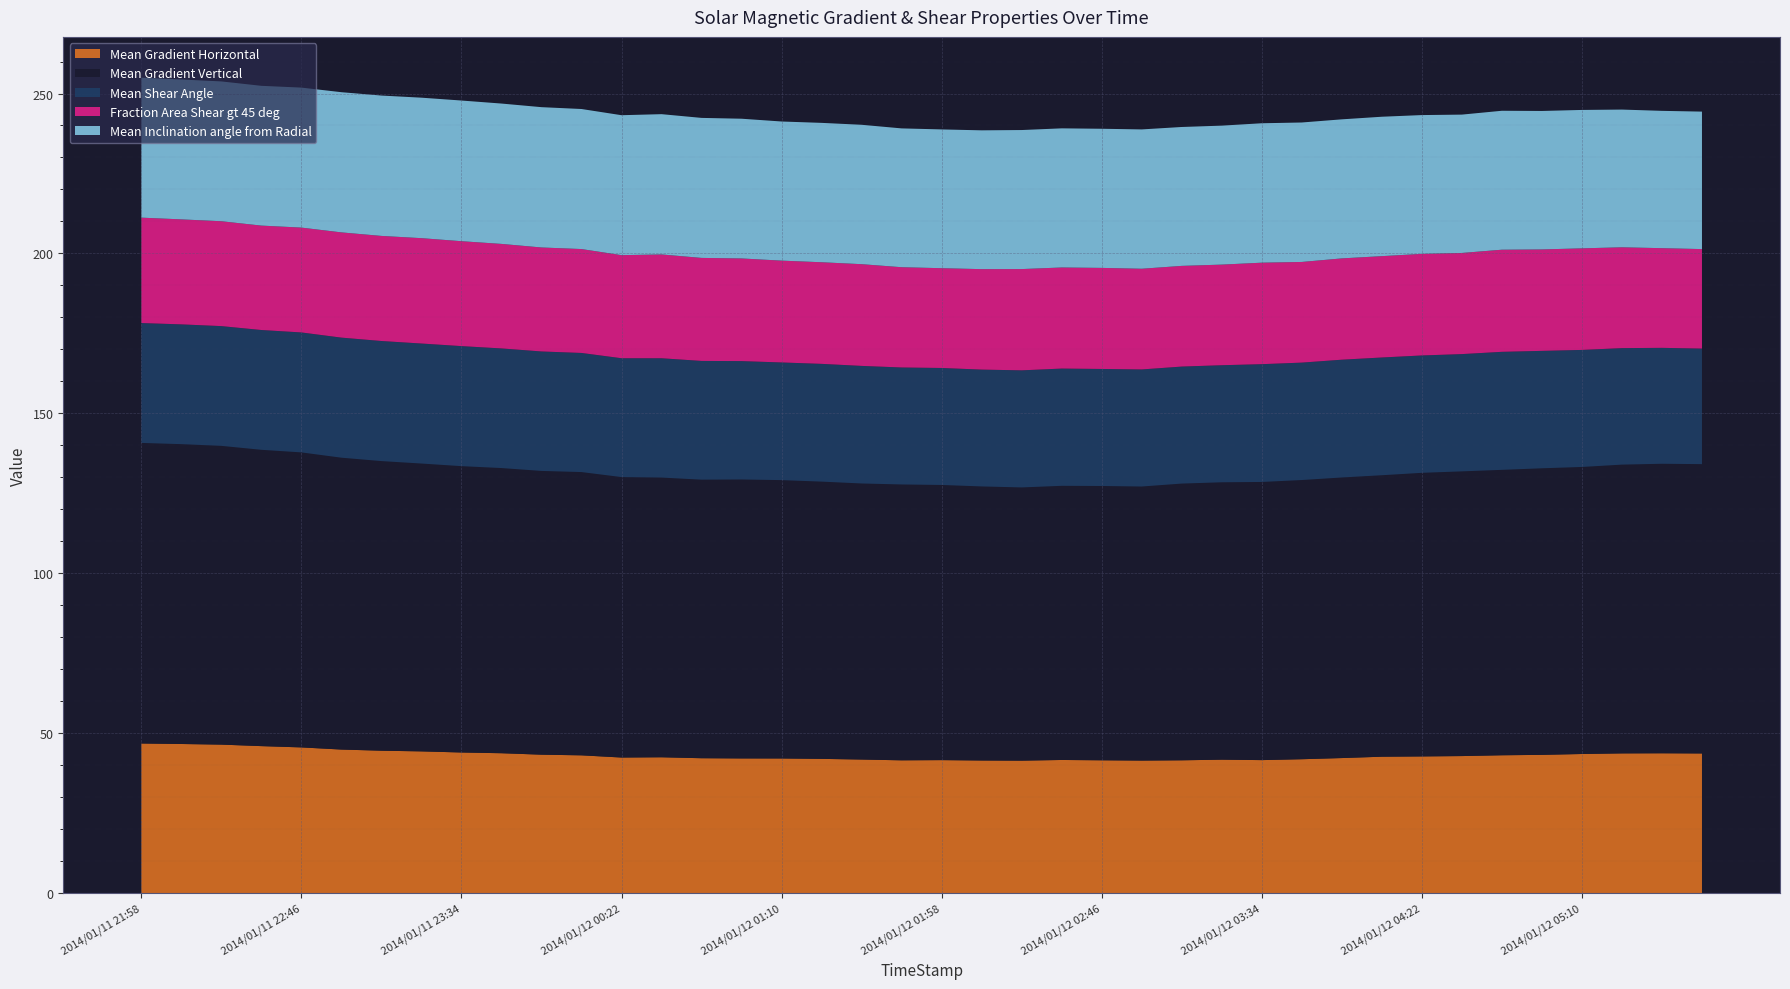

Reading left to right, extract all data points from this chart.

Mean Gradient Horizontal: 2014/01/11 21:58=46.8	2014/01/11 22:10=46.7	2014/01/11 22:22=46.5	2014/01/11 22:34=46.0	2014/01/11 22:46=45.6	2014/01/11 22:58=44.9	2014/01/11 23:10=44.6	2014/01/11 23:22=44.4	2014/01/11 23:34=44.0	2014/01/11 23:46=43.8	2014/01/11 23:58=43.3	2014/01/12 00:10=43.1	2014/01/12 00:22=42.4	2014/01/12 00:34=42.5	2014/01/12 00:46=42.2	2014/01/12 00:58=42.2	2014/01/12 01:10=42.1	2014/01/12 01:22=42.0	2014/01/12 01:34=41.8	2014/01/12 01:46=41.6	2014/01/12 01:58=41.6	2014/01/12 02:10=41.5	2014/01/12 02:22=41.5	2014/01/12 02:34=41.7	2014/01/12 02:46=41.6	2014/01/12 02:58=41.5	2014/01/12 03:10=41.6	2014/01/12 03:22=41.8	2014/01/12 03:34=41.6	2014/01/12 03:46=41.9	2014/01/12 03:58=42.3	2014/01/12 04:10=42.7	2014/01/12 04:22=42.8	2014/01/12 04:34=42.9	2014/01/12 04:46=43.1	2014/01/12 04:58=43.3	2014/01/12 05:10=43.5	2014/01/12 05:22=43.7	2014/01/12 05:34=43.8	2014/01/12 05:46=43.7
Mean Gradient Vertical: 2014/01/11 21:58=94.0	2014/01/11 22:10=93.7	2014/01/11 22:22=93.4	2014/01/11 22:34=92.6	2014/01/11 22:46=92.2	2014/01/11 22:58=91.2	2014/01/11 23:10=90.5	2014/01/11 23:22=90.0	2014/01/11 23:34=89.5	2014/01/11 23:46=89.1	2014/01/11 23:58=88.7	2014/01/12 00:10=88.5	2014/01/12 00:22=87.7	2014/01/12 00:34=87.4	2014/01/12 00:46=87.1	2014/01/12 00:58=87.2	2014/01/12 01:10=87.0	2014/01/12 01:22=86.7	2014/01/12 01:34=86.3	2014/01/12 01:46=86.2	2014/01/12 01:58=86.0	2014/01/12 02:10=85.7	2014/01/12 02:22=85.4	2014/01/12 02:34=85.7	2014/01/12 02:46=85.7	2014/01/12 02:58=85.7	2014/01/12 03:10=86.5	2014/01/12 03:22=86.7	2014/01/12 03:34=86.9	2014/01/12 03:46=87.3	2014/01/12 03:58=87.7	2014/01/12 04:10=88.0	2014/01/12 04:22=88.6	2014/01/12 04:34=89.0	2014/01/12 04:46=89.2	2014/01/12 04:58=89.6	2014/01/12 05:10=89.7	2014/01/12 05:22=90.3	2014/01/12 05:34=90.5	2014/01/12 05:46=90.4
Mean Shear Angle: 2014/01/11 21:58=37.5	2014/01/11 22:10=37.4	2014/01/11 22:22=37.4	2014/01/11 22:34=37.4	2014/01/11 22:46=37.5	2014/01/11 22:58=37.5	2014/01/11 23:10=37.5	2014/01/11 23:22=37.5	2014/01/11 23:34=37.5	2014/01/11 23:46=37.4	2014/01/11 23:58=37.3	2014/01/12 00:10=37.2	2014/01/12 00:22=37.2	2014/01/12 00:34=37.3	2014/01/12 00:46=37.1	2014/01/12 00:58=37.0	2014/01/12 01:10=36.8	2014/01/12 01:22=36.8	2014/01/12 01:34=36.8	2014/01/12 01:46=36.6	2014/01/12 01:58=36.6	2014/01/12 02:10=36.5	2014/01/12 02:22=36.6	2014/01/12 02:34=36.7	2014/01/12 02:46=36.6	2014/01/12 02:58=36.6	2014/01/12 03:10=36.6	2014/01/12 03:22=36.6	2014/01/12 03:34=36.8	2014/01/12 03:46=36.7	2014/01/12 03:58=36.8	2014/01/12 04:10=36.8	2014/01/12 04:22=36.7	2014/01/12 04:34=36.7	2014/01/12 04:46=36.9	2014/01/12 04:58=36.7	2014/01/12 05:10=36.6	2014/01/12 05:22=36.4	2014/01/12 05:34=36.2	2014/01/12 05:46=36.1
Fraction Area Shear gt 45 deg: 2014/01/11 21:58=32.9	2014/01/11 22:10=32.8	2014/01/11 22:22=32.8	2014/01/11 22:34=32.6	2014/01/11 22:46=32.8	2014/01/11 22:58=32.9	2014/01/11 23:10=32.8	2014/01/11 23:22=32.9	2014/01/11 23:34=32.8	2014/01/11 23:46=32.7	2014/01/11 23:58=32.5	2014/01/12 00:10=32.5	2014/01/12 00:22=32.2	2014/01/12 00:34=32.5	2014/01/12 00:46=32.2	2014/01/12 00:58=32.1	2014/01/12 01:10=31.8	2014/01/12 01:22=31.8	2014/01/12 01:34=31.8	2014/01/12 01:46=31.3	2014/01/12 01:58=31.2	2014/01/12 02:10=31.4	2014/01/12 02:22=31.7	2014/01/12 02:34=31.6	2014/01/12 02:46=31.6	2014/01/12 02:58=31.5	2014/01/12 03:10=31.5	2014/01/12 03:22=31.4	2014/01/12 03:34=31.7	2014/01/12 03:46=31.5	2014/01/12 03:58=31.7	2014/01/12 04:10=31.7	2014/01/12 04:22=31.8	2014/01/12 04:34=31.6	2014/01/12 04:46=31.9	2014/01/12 04:58=31.7	2014/01/12 05:10=31.8	2014/01/12 05:22=31.5	2014/01/12 05:34=31.2	2014/01/12 05:46=31.1
Mean Inclination angle from Radial: 2014/01/11 21:58=43.8	2014/01/11 22:10=43.7	2014/01/11 22:22=43.7	2014/01/11 22:34=43.7	2014/01/11 22:46=43.8	2014/01/11 22:58=43.8	2014/01/11 23:10=43.9	2014/01/11 23:22=43.9	2014/01/11 23:34=44.0	2014/01/11 23:46=43.9	2014/01/11 23:58=43.9	2014/01/12 00:10=43.8	2014/01/12 00:22=43.7	2014/01/12 00:34=43.8	2014/01/12 00:46=43.8	2014/01/12 00:58=43.7	2014/01/12 01:10=43.5	2014/01/12 01:22=43.6	2014/01/12 01:34=43.6	2014/01/12 01:46=43.4	2014/01/12 01:58=43.4	2014/01/12 02:10=43.4	2014/01/12 02:22=43.5	2014/01/12 02:34=43.5	2014/01/12 02:46=43.5	2014/01/12 02:58=43.5	2014/01/12 03:10=43.4	2014/01/12 03:22=43.4	2014/01/12 03:34=43.6	2014/01/12 03:46=43.6	2014/01/12 03:58=43.5	2014/01/12 04:10=43.6	2014/01/12 04:22=43.4	2014/01/12 04:34=43.2	2014/01/12 04:46=43.4	2014/01/12 04:58=43.3	2014/01/12 05:10=43.3	2014/01/12 05:22=43.0	2014/01/12 05:34=42.9	2014/01/12 05:46=43.0